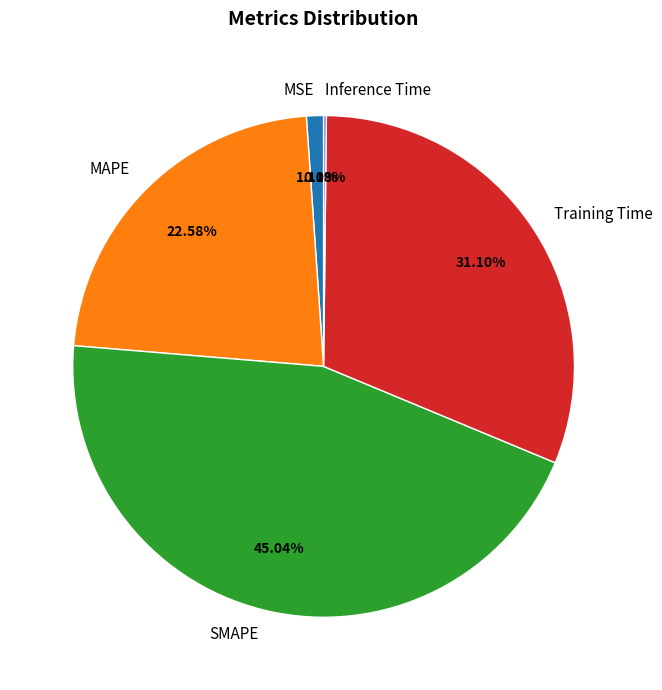

To the nearest percent, what percentage of the pie is MAPE?

23%